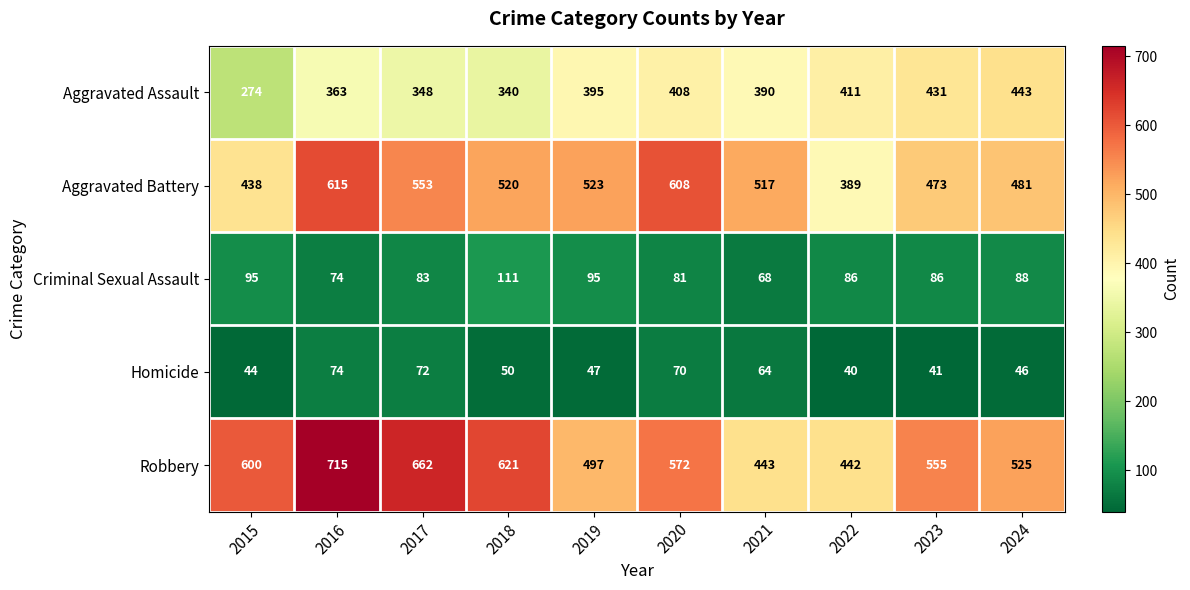

Rank the series by their maximum value, from highest to lowest.

Robbery, Aggravated Battery, Aggravated Assault, Criminal Sexual Assault, Homicide